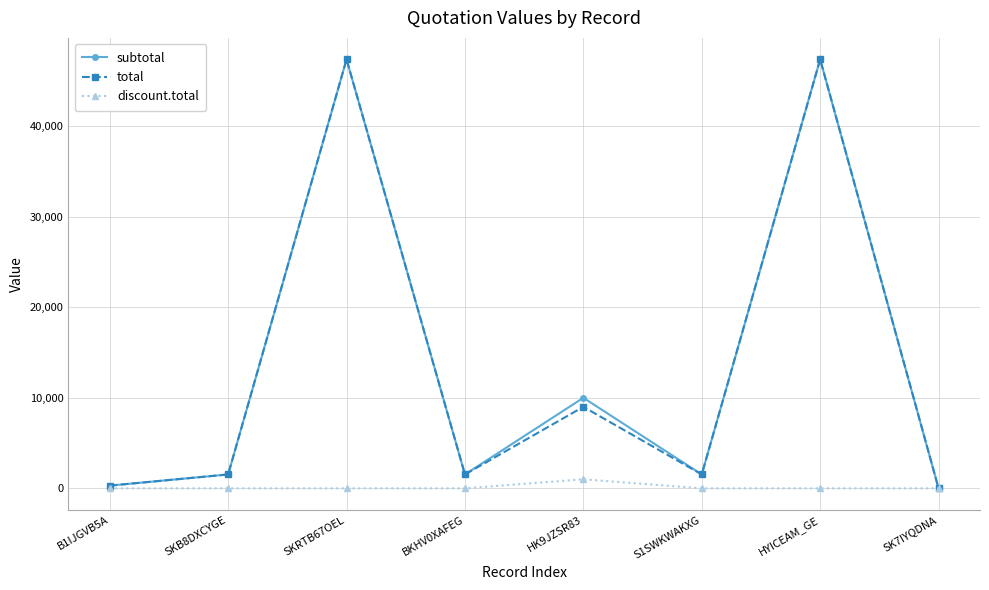

Read the total value at SKB8DXCYGE.

1535.0